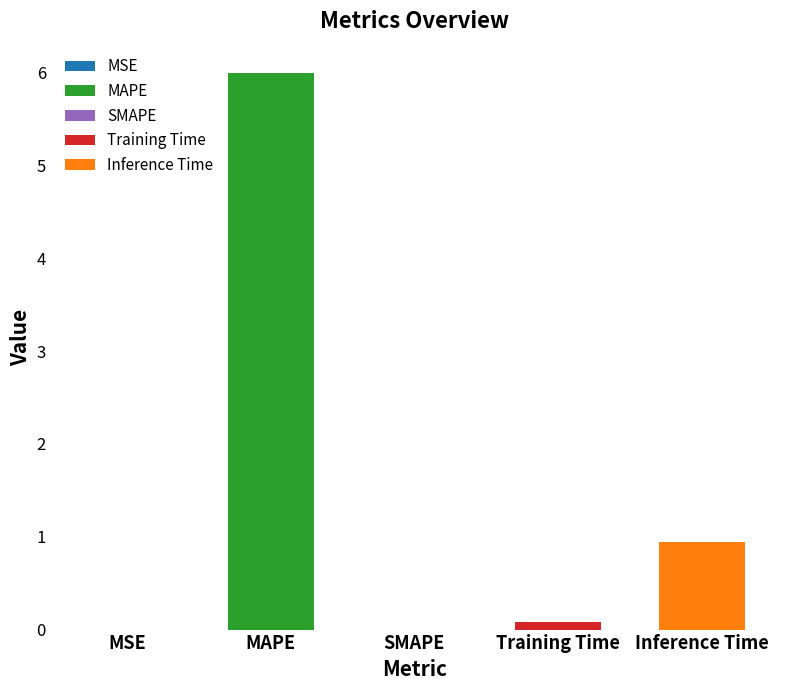

What is the label of the 3rd bar from the left?

SMAPE